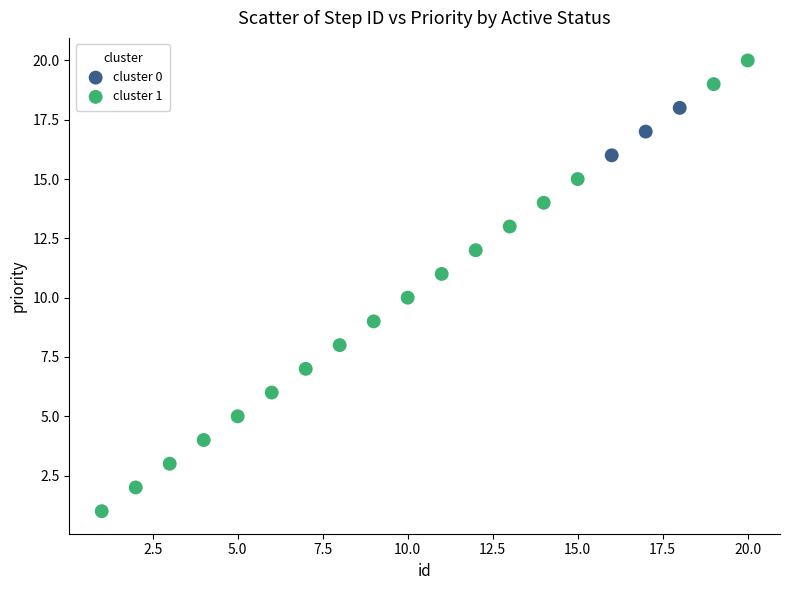

What are all the series names shown in the legend?

cluster 0, cluster 1